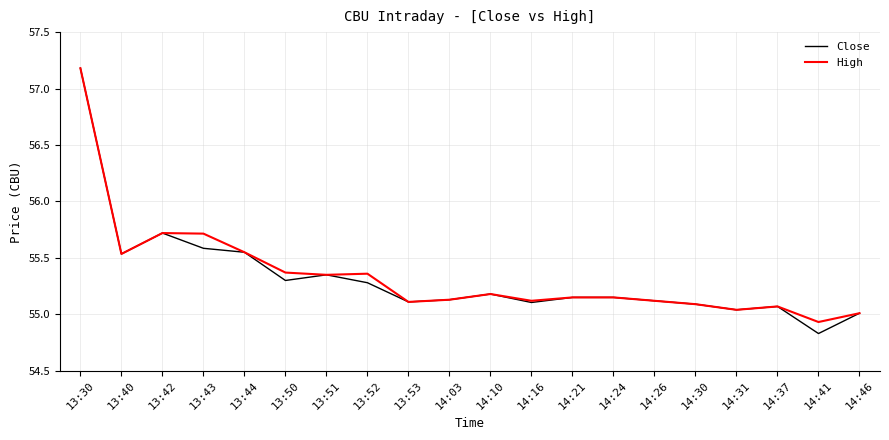

Is it true that Close equals 55.1 at 14:30?

True